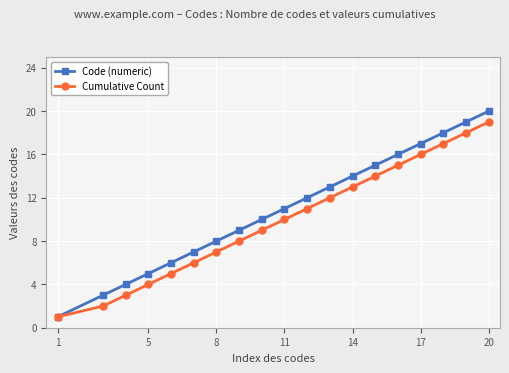

Which series has the largest range (max minus min)?

Code (numeric)